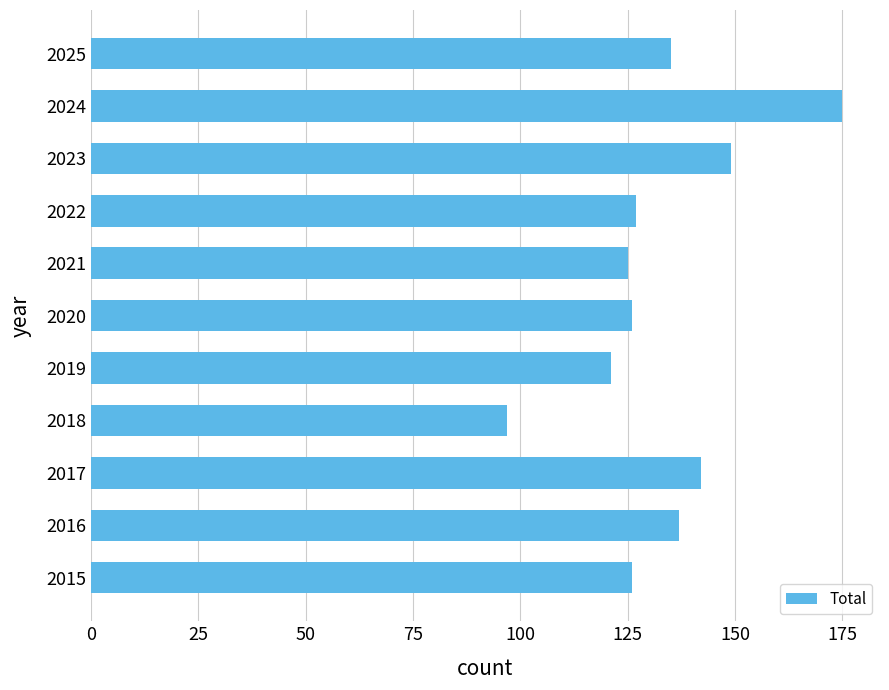

Reading bottom to top, what are all the values shown in this chart?

2015=126	2016=137	2017=142	2018=97	2019=121	2020=126	2021=125	2022=127	2023=149	2024=175	2025=135